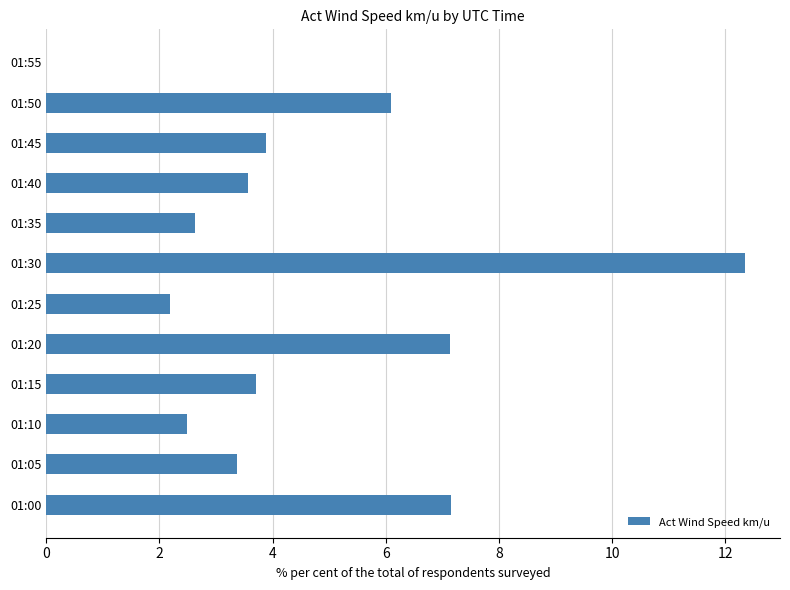

What is the maximum value shown in the chart?

12.4